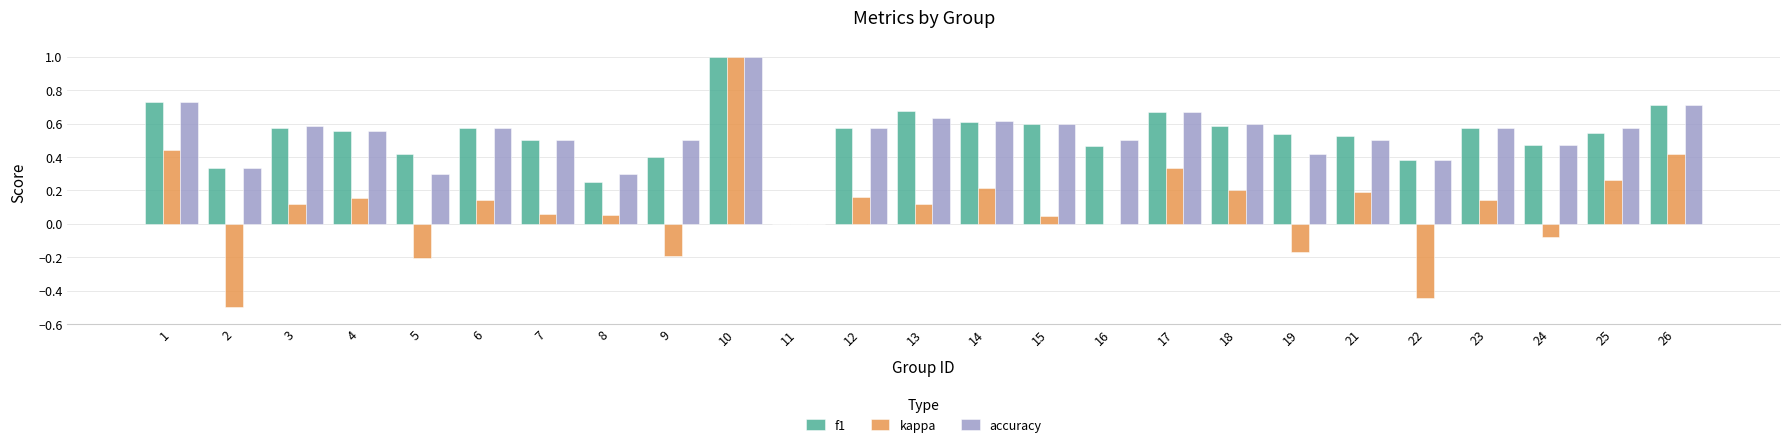

How many groups of bars are there?

25